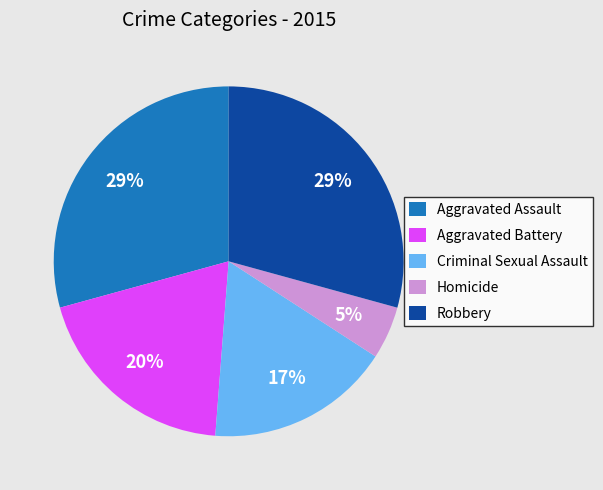

How many slices are in this pie chart?

5